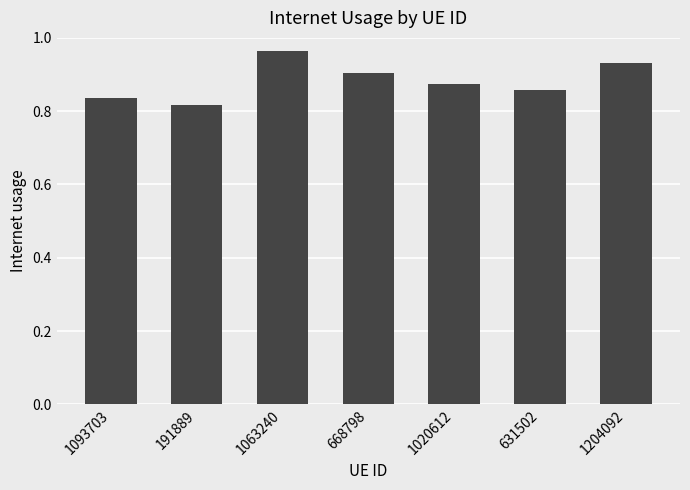

What is the sum of the values at 1063240 and 631502?

1.8